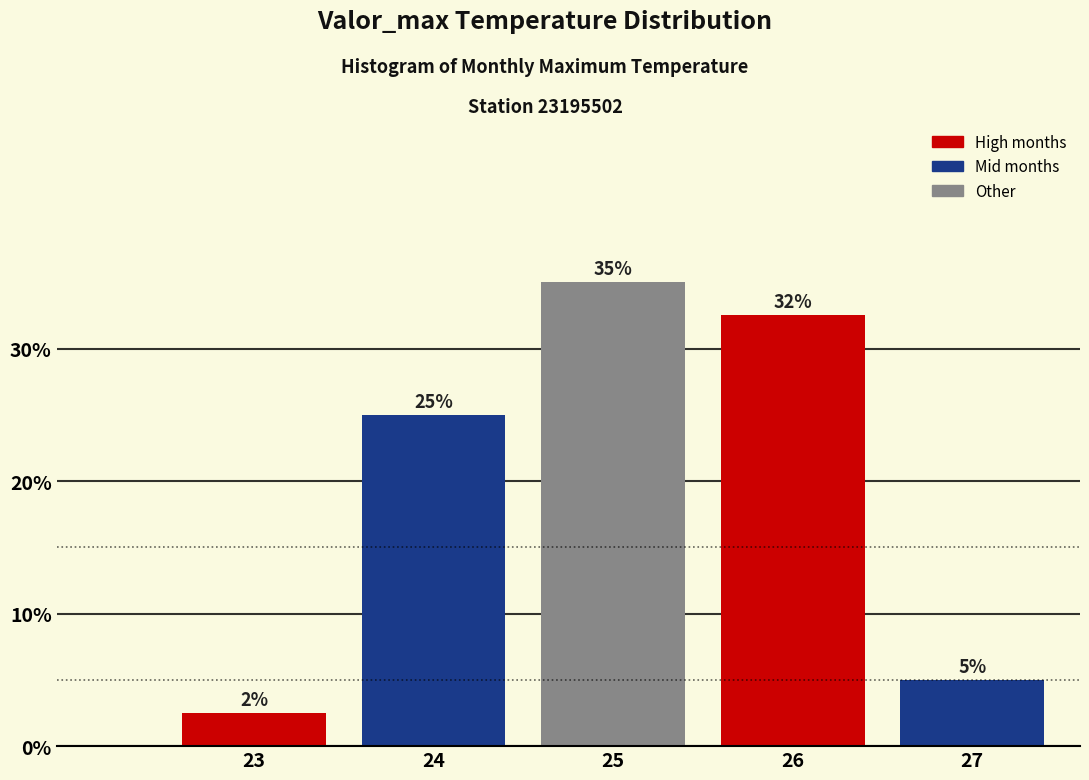

Is it true that the value at 26 is 32.5?

True